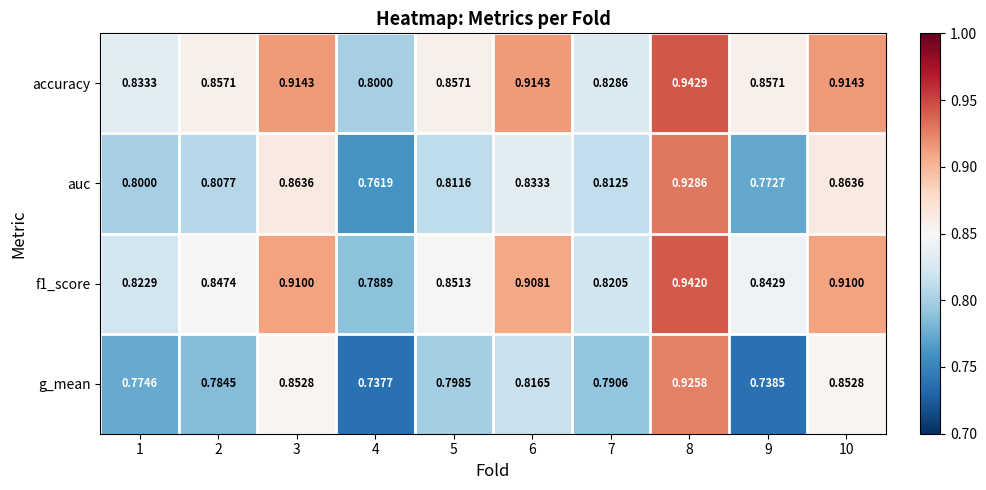

Which series has the widest spread of values?

g_mean